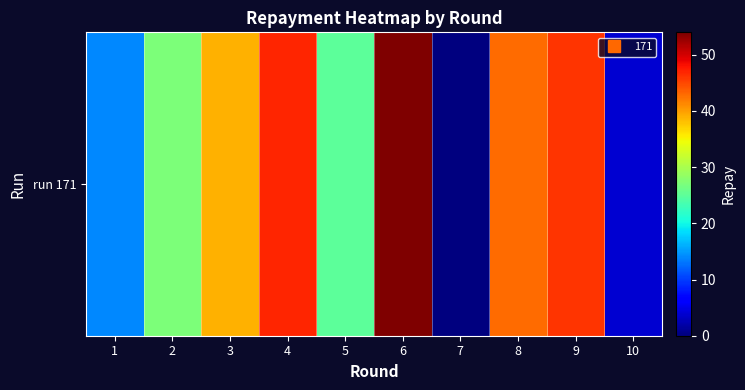

Reading left to right, extract all data points from this chart.

1=14	2=27	3=39	4=47	5=25	6=54	7=0	8=43	9=46	10=4